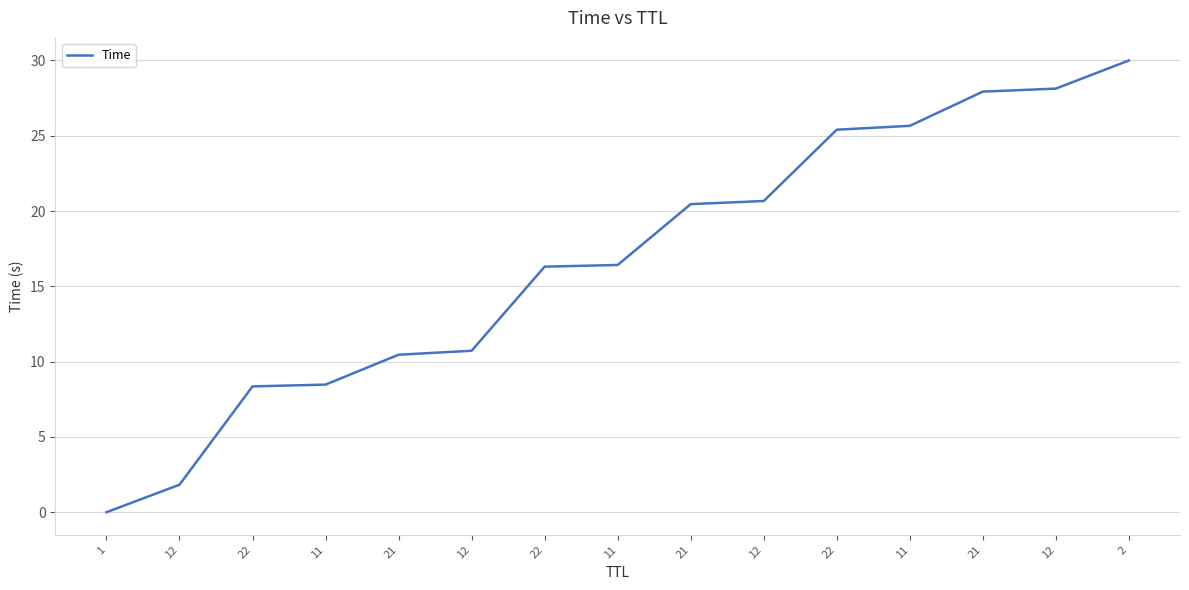

Does the chart display data point markers on the line(s)?

No